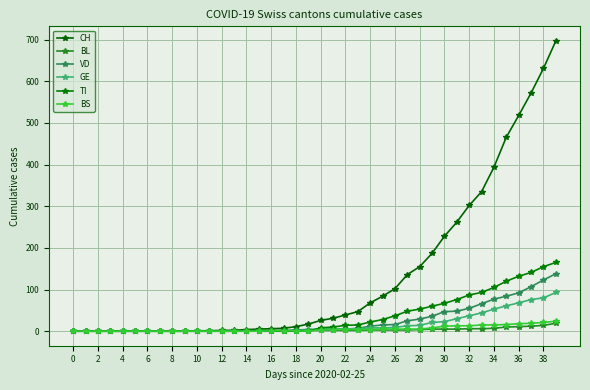

How many lines are shown in the chart?

6